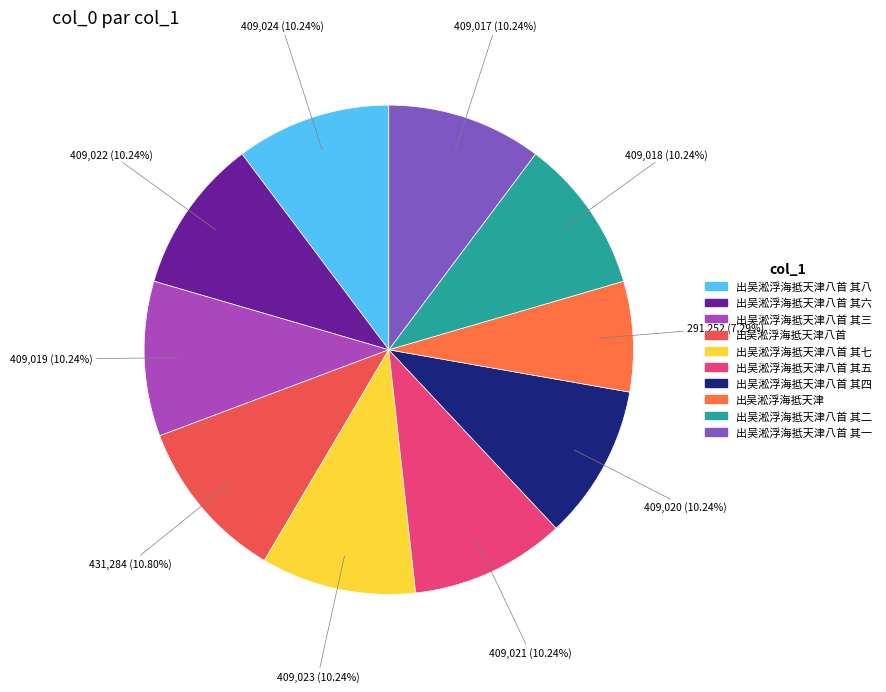

Which slice is the smallest?

出吴淞浮海抵天津